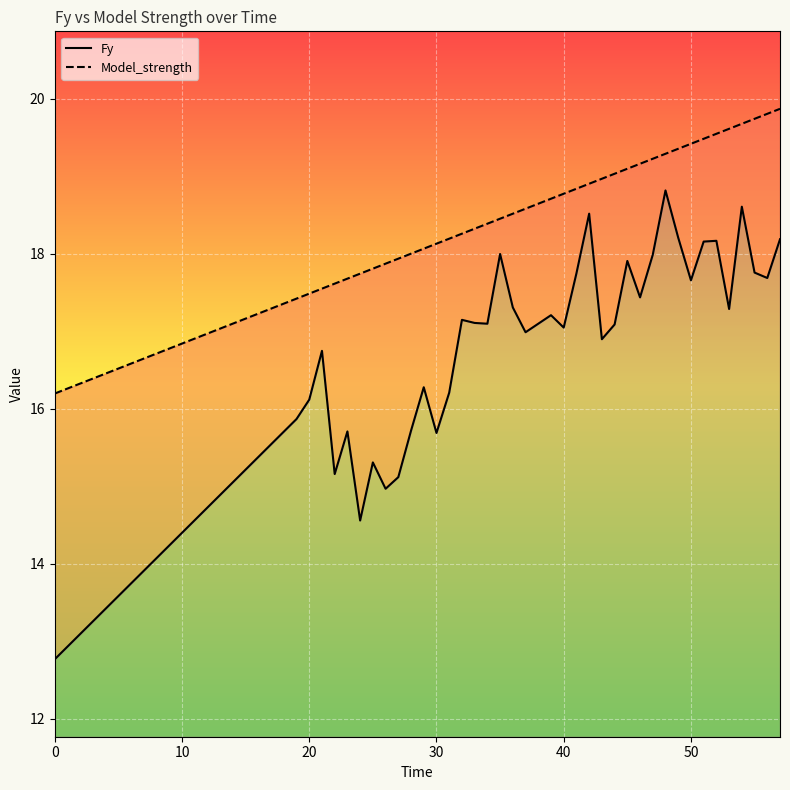

At how many categories does at least one series exceed 18?

30